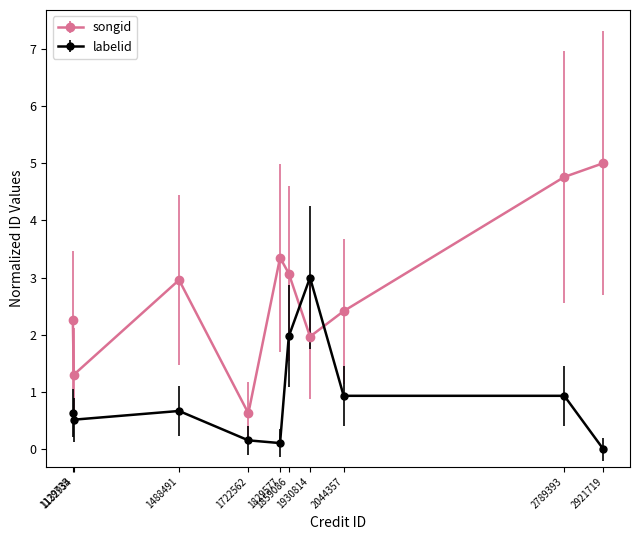

Does the chart display data point markers on the line(s)?

Yes